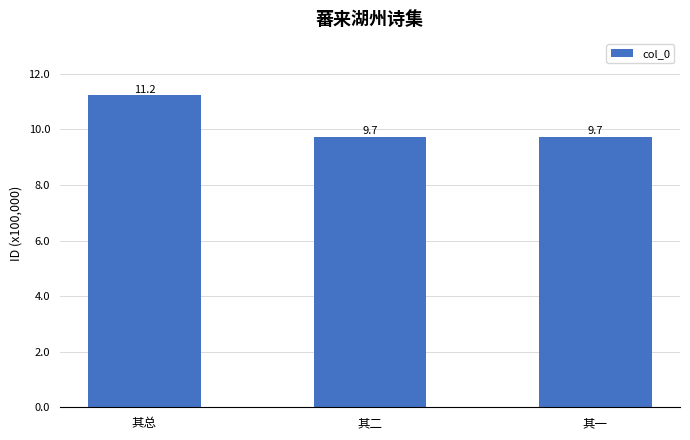

Are the bars grouped side by side (vs. stacked)?

No